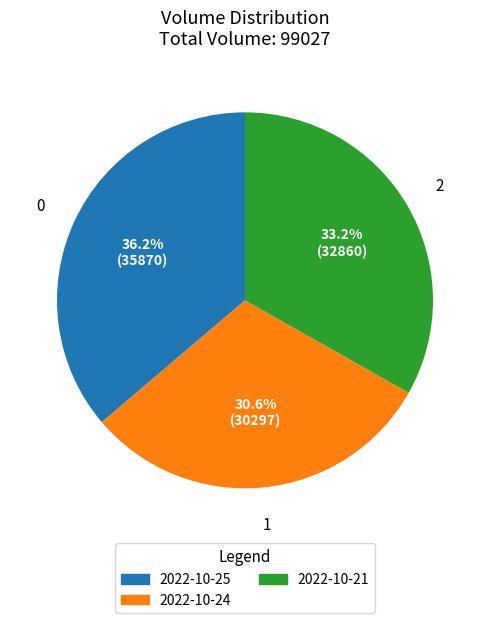

What is the smallest slice in the pie chart?

2022-10-24